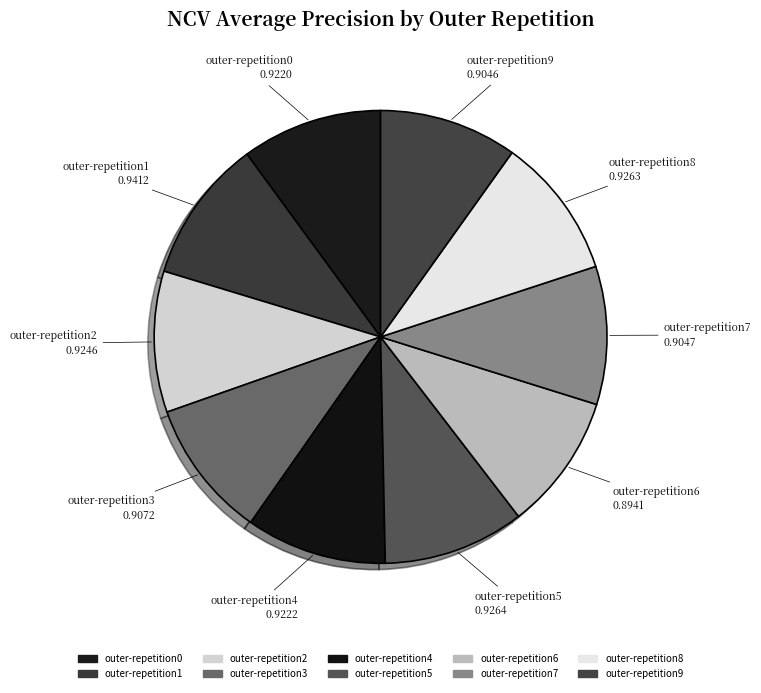

Which slice is the smallest?

outer-repetition6